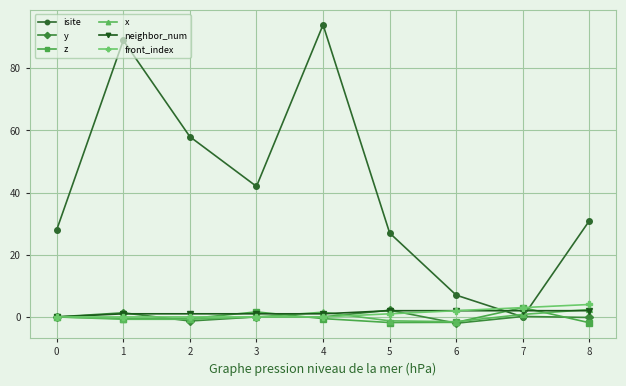

At which category does isite reach its first local peak?

1